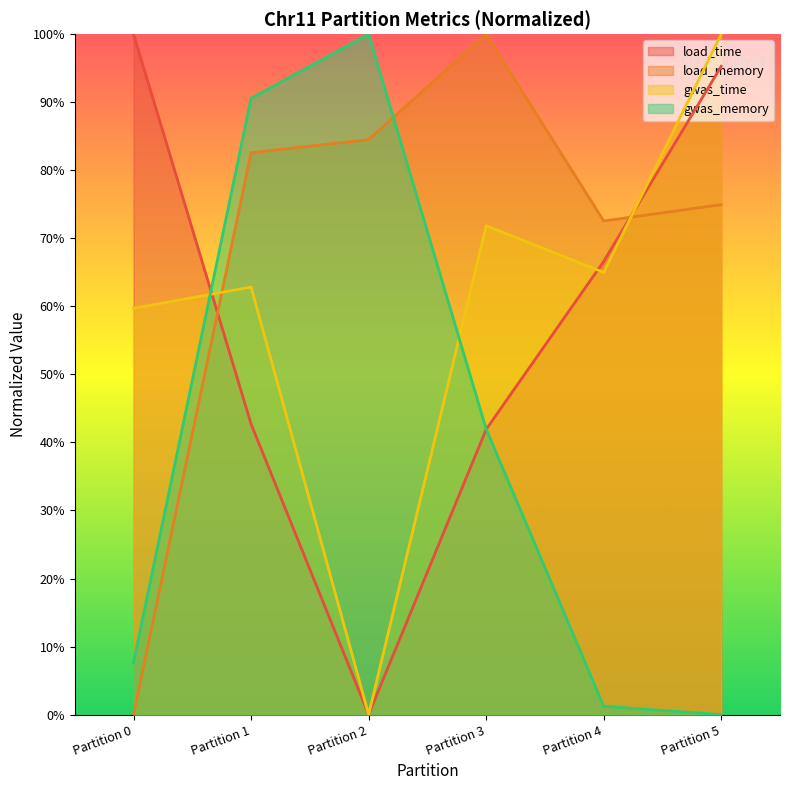

Is it true that gwas_time equals 0.6 at Partition 4?

True